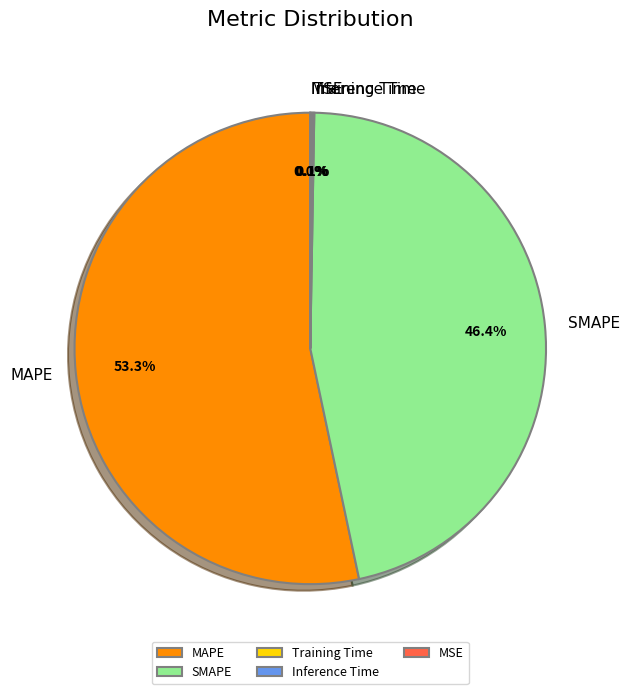

Is there a majority slice in this chart?

Yes